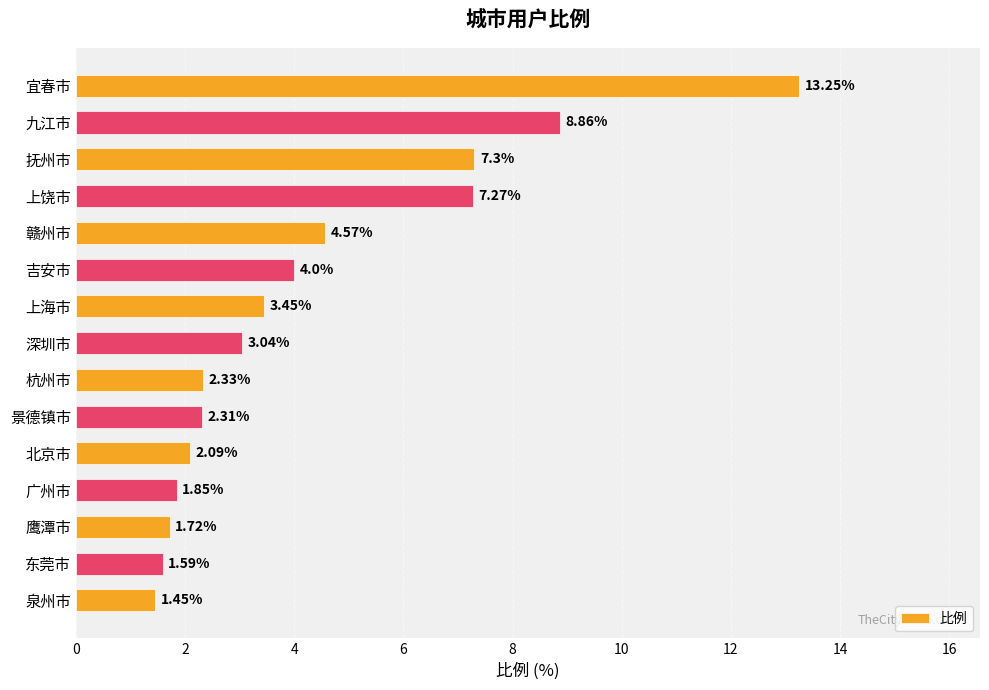

Which label corresponds to the largest value in the chart?

宜春市